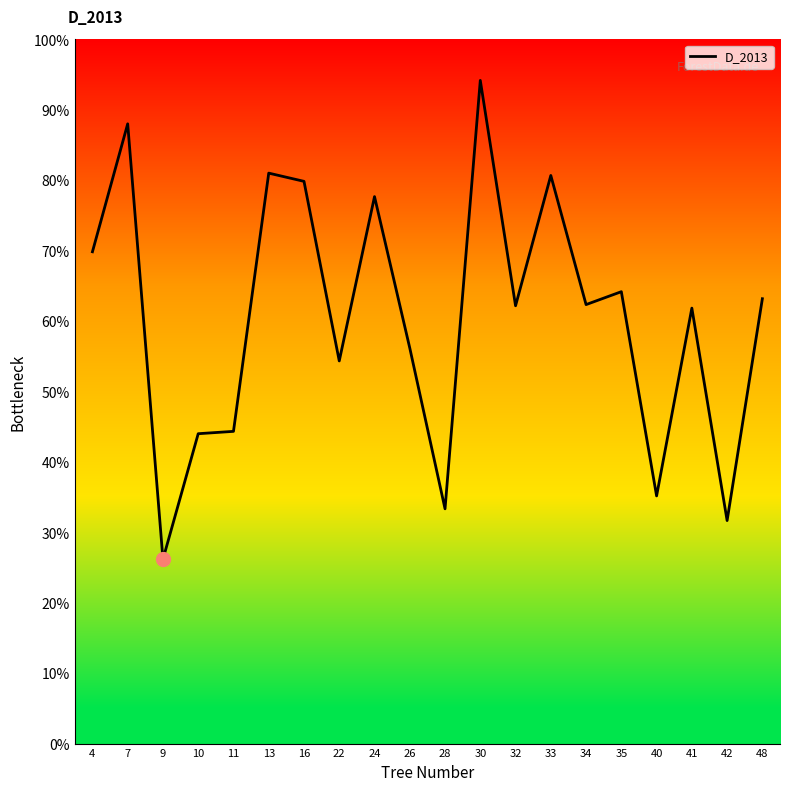

At which category does the chart reach its peak across all series?

30